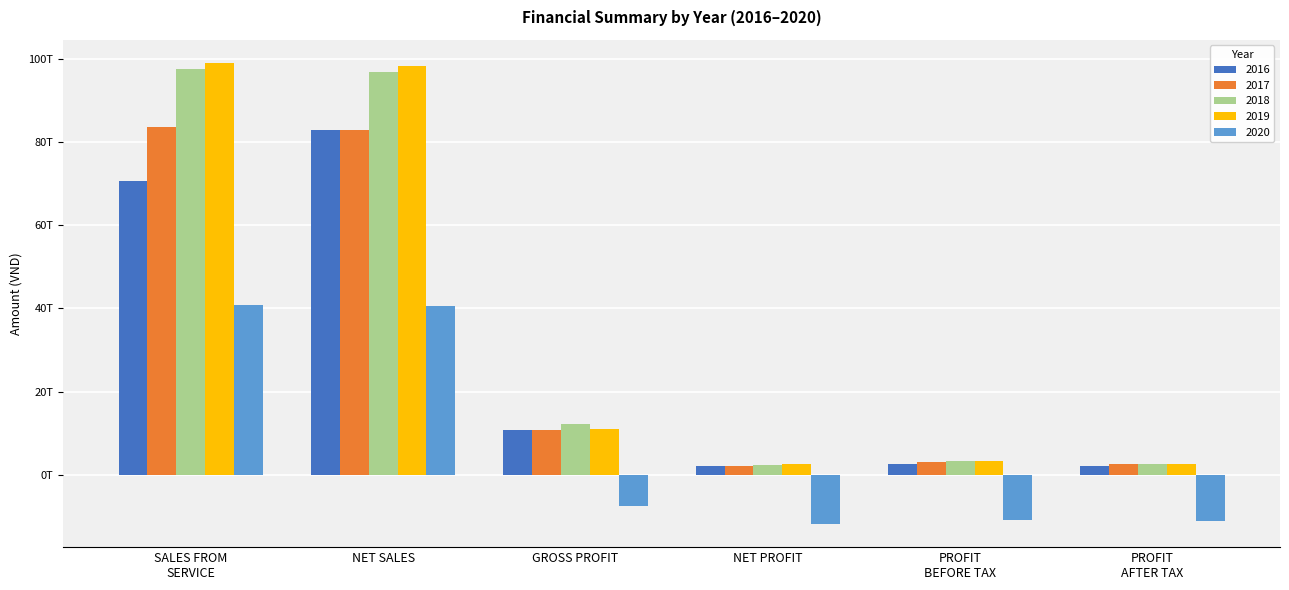

Are the bars horizontal?

No